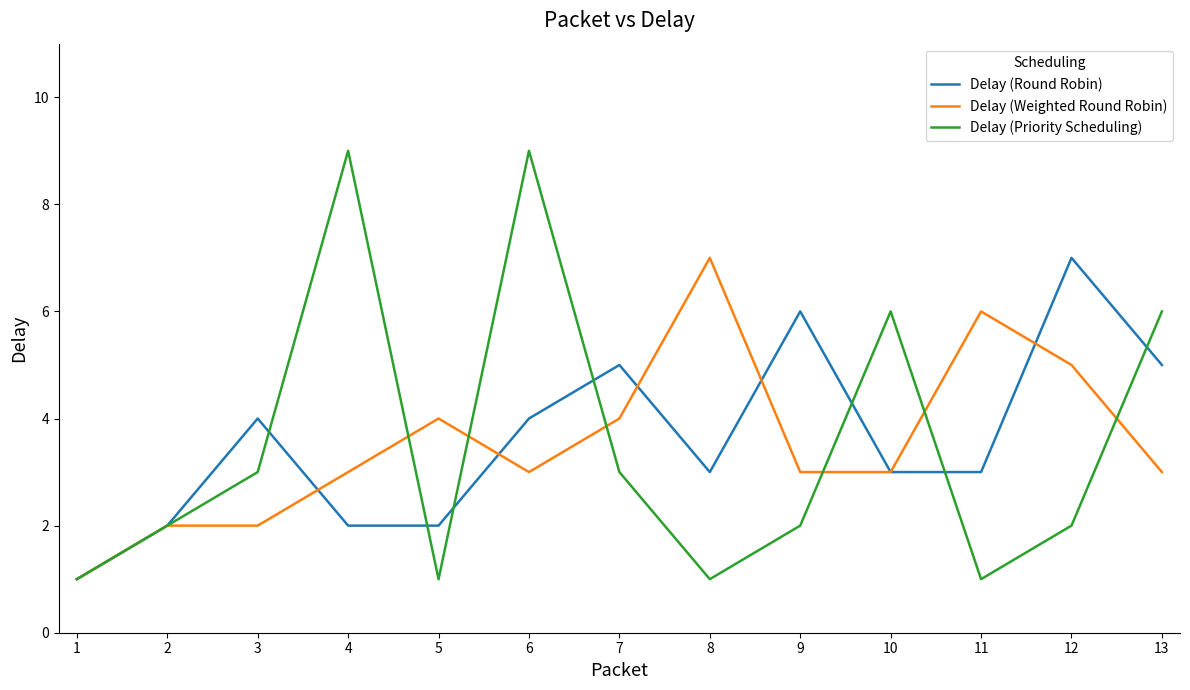

The Delay (Priority Scheduling) series shows 10 at 13. True or false?

False